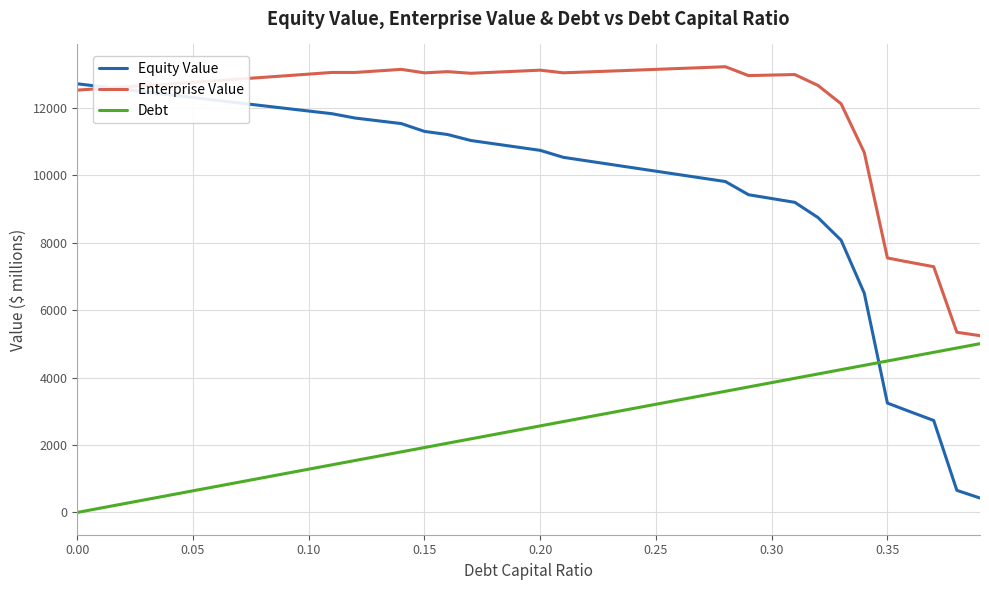

What is the difference between the maximum and second lowest values in the Debt series?

4877.8